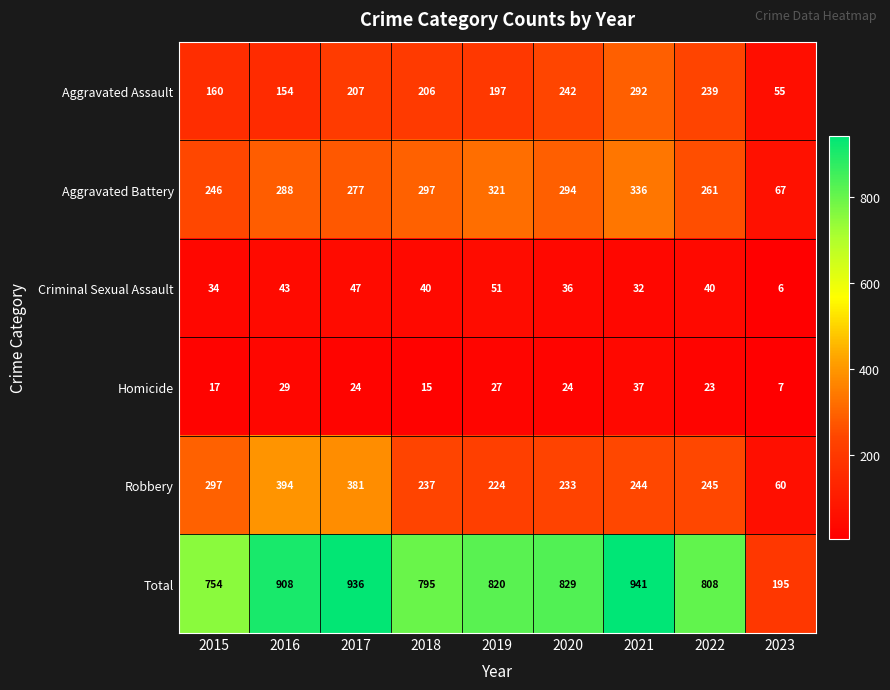

Which category has the highest value across all series?

2021